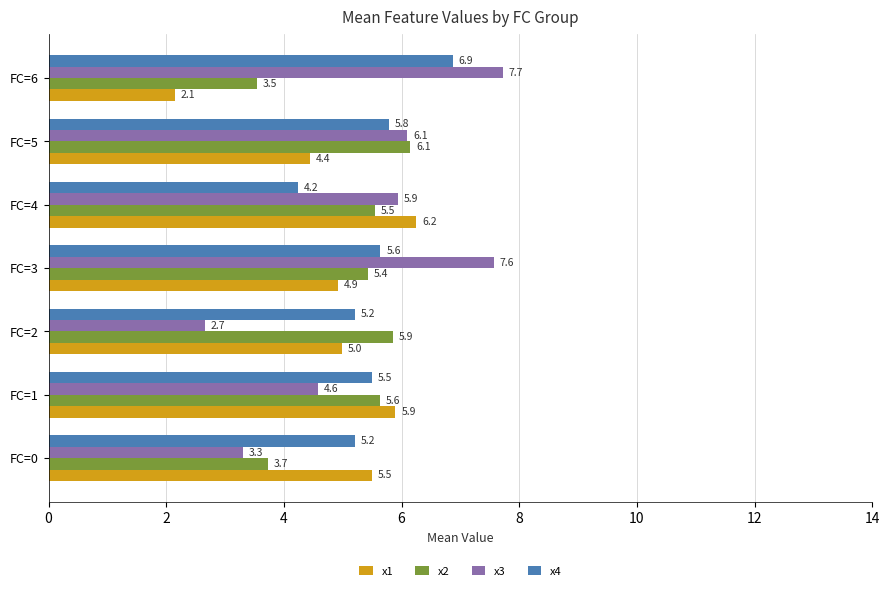

What is the difference between the maximum and second lowest values in the x2 series?

2.4